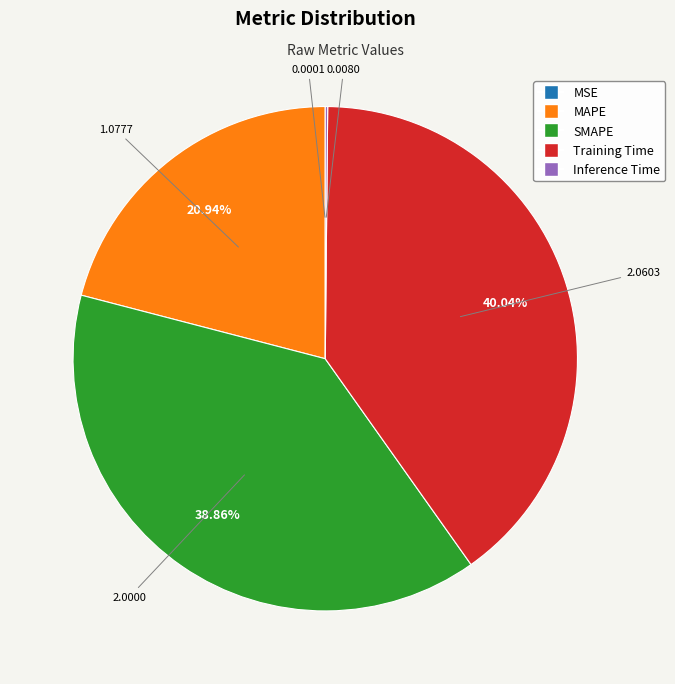

What is the largest slice in the pie chart?

Training Time